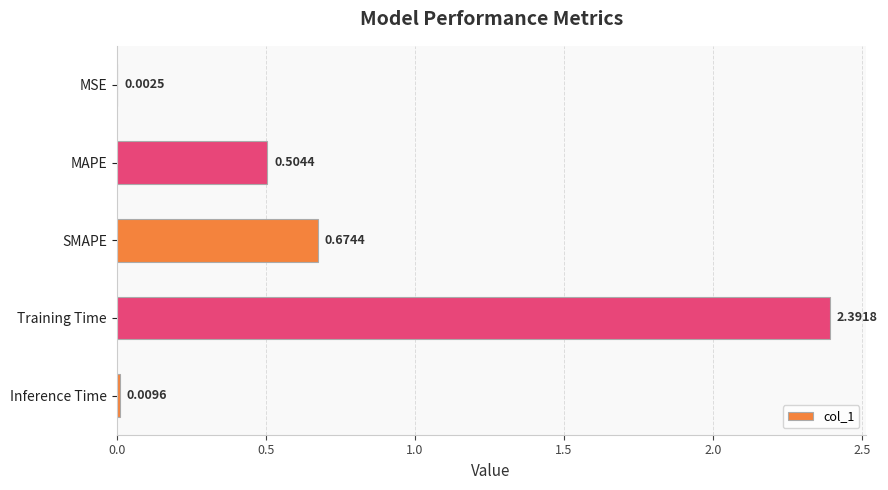

What is the sum of all values?

3.6